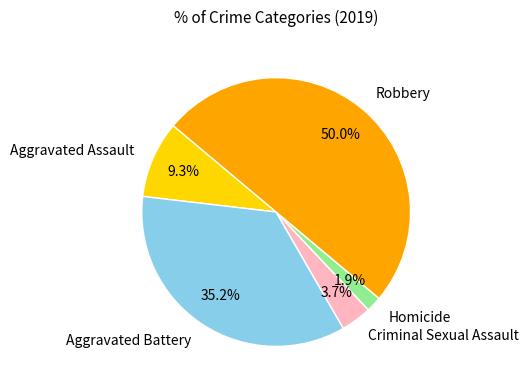

To the nearest percent, what portion does Aggravated Assault represent?

9%